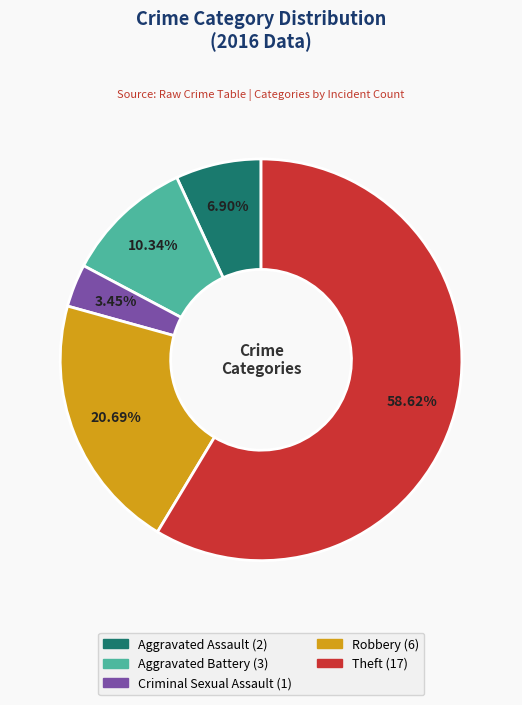

To the nearest percent, what portion does Aggravated Battery represent?

10%